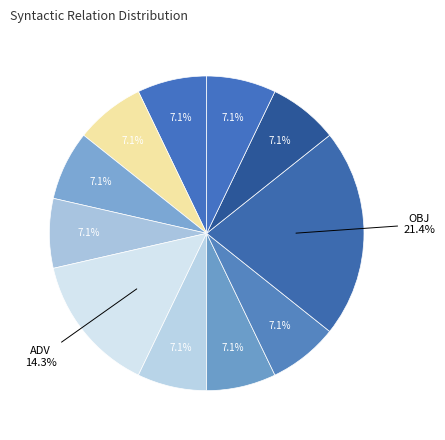

Count the number of slices in the pie.

11